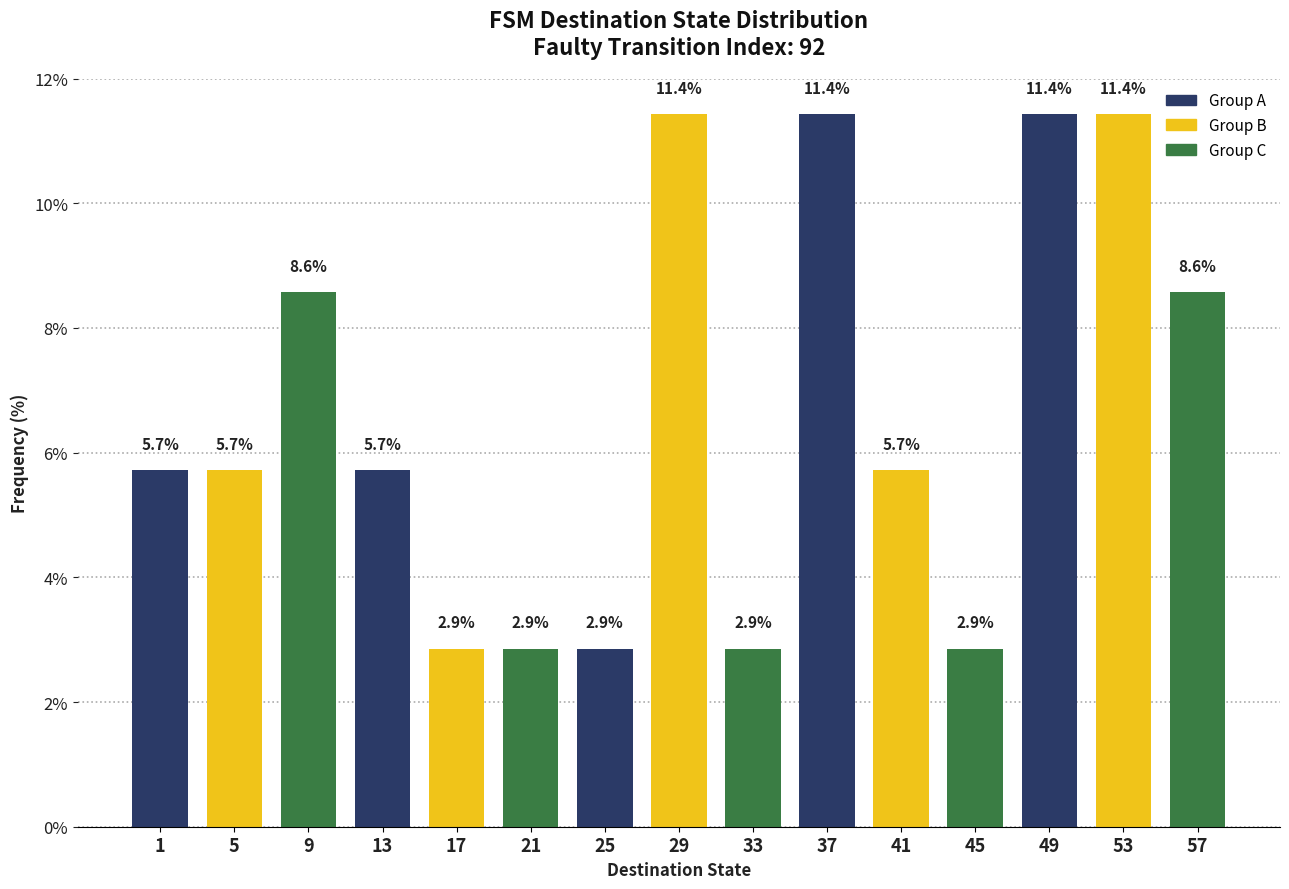

Reading left to right, list all the values displayed in this chart.

1=5.7	5=5.7	9=8.6	13=5.7	17=2.9	21=2.9	25=2.9	29=11.4	33=2.9	37=11.4	41=5.7	45=2.9	49=11.4	53=11.4	57=8.6